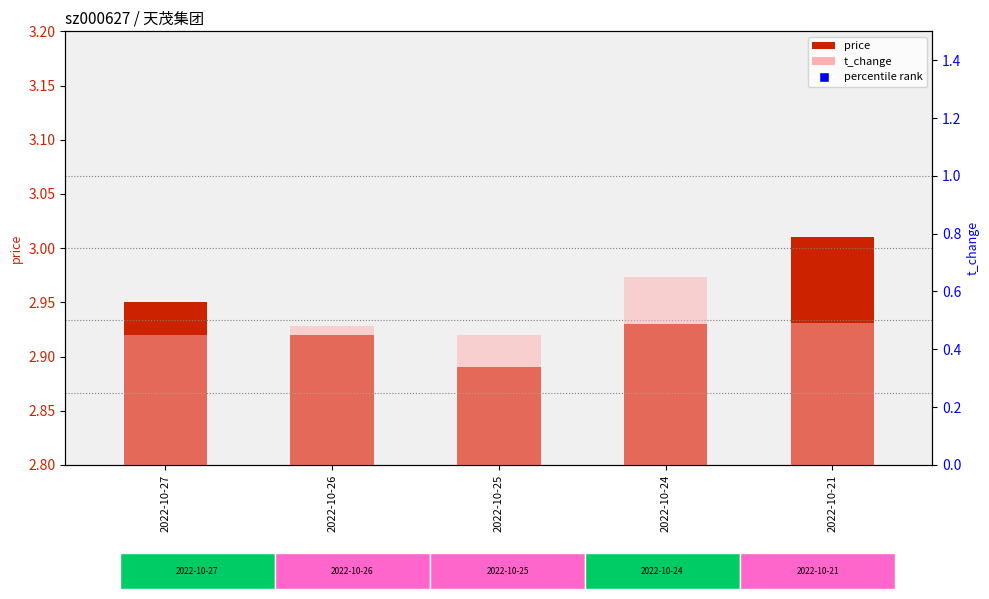

Is the value of t_change at 2022-10-24 greater than the value of percentile rank at 2022-10-25?

No